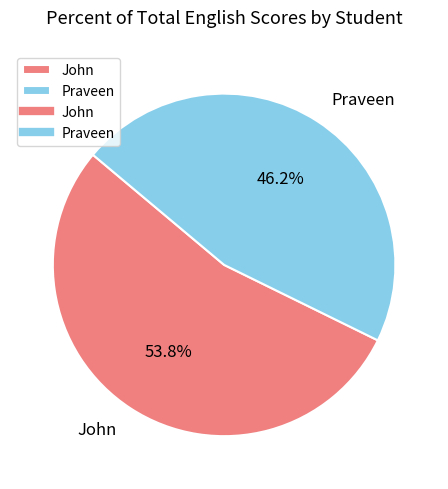

Is there any slice that represents more than half of the pie?

Yes